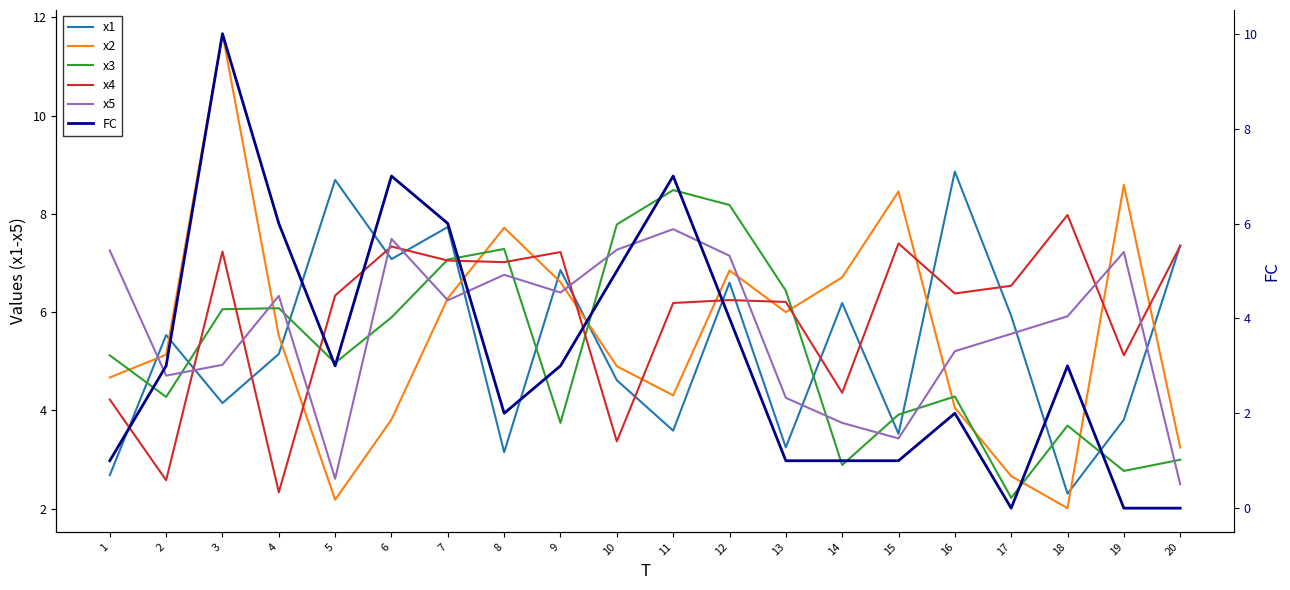

What is the difference between the second highest and minimum values in the FC series?

7.0